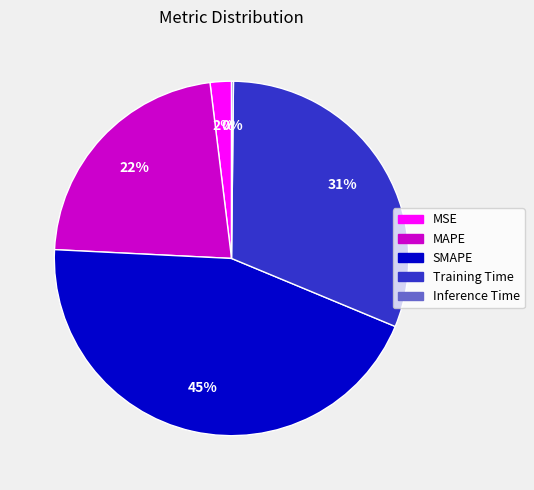

Does MSE represent more than half of the total?

No